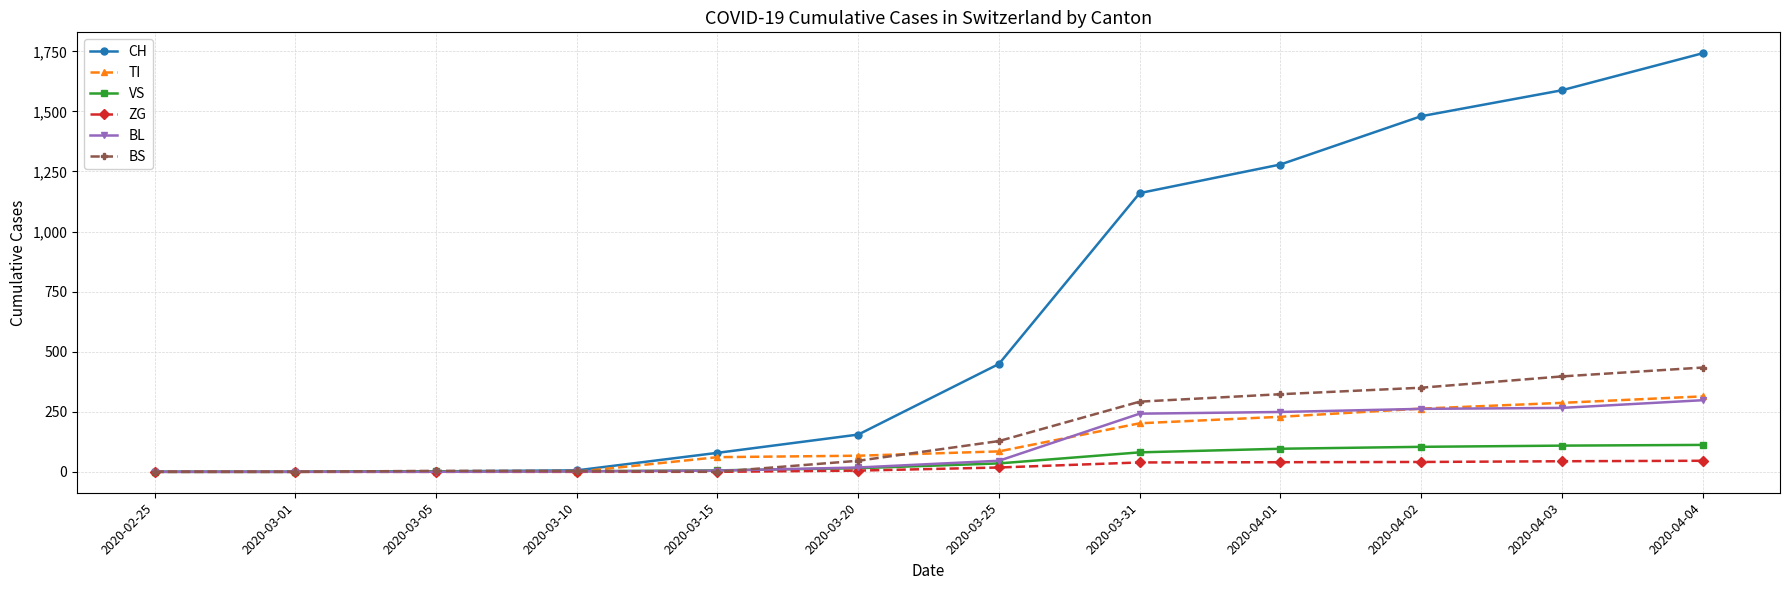

How many categories are shown in the chart?

12